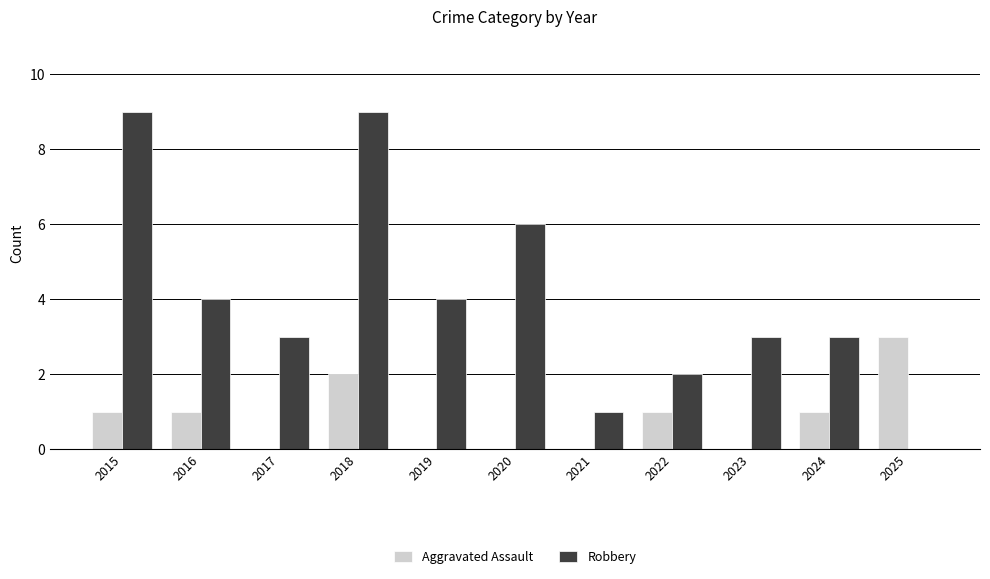

At which category is the sum across all series the highest?

2018